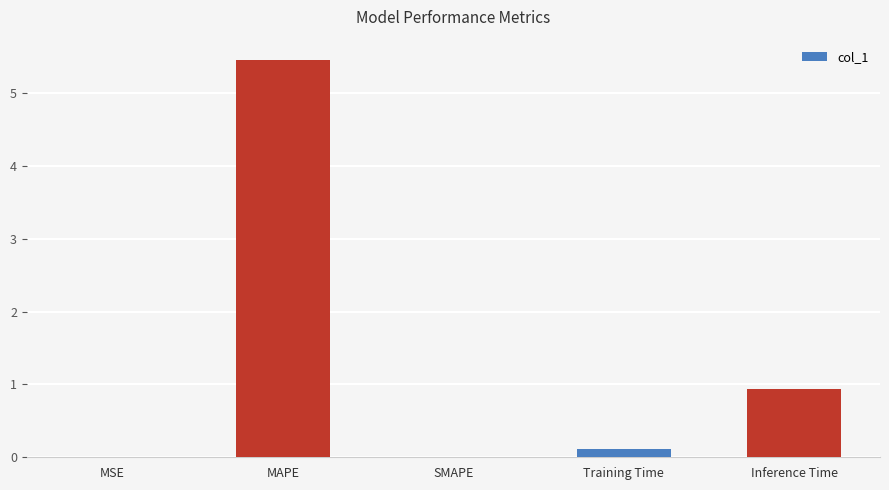

Count the number of data series in this chart.

1